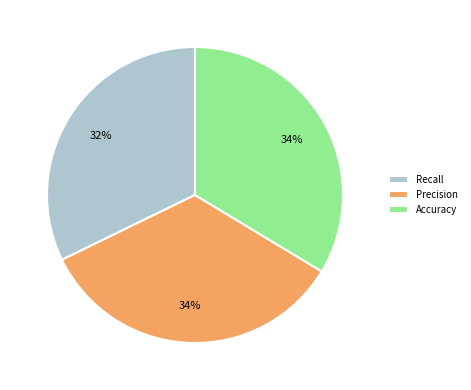

What percentage is the Accuracy slice, to the nearest percent?

34%